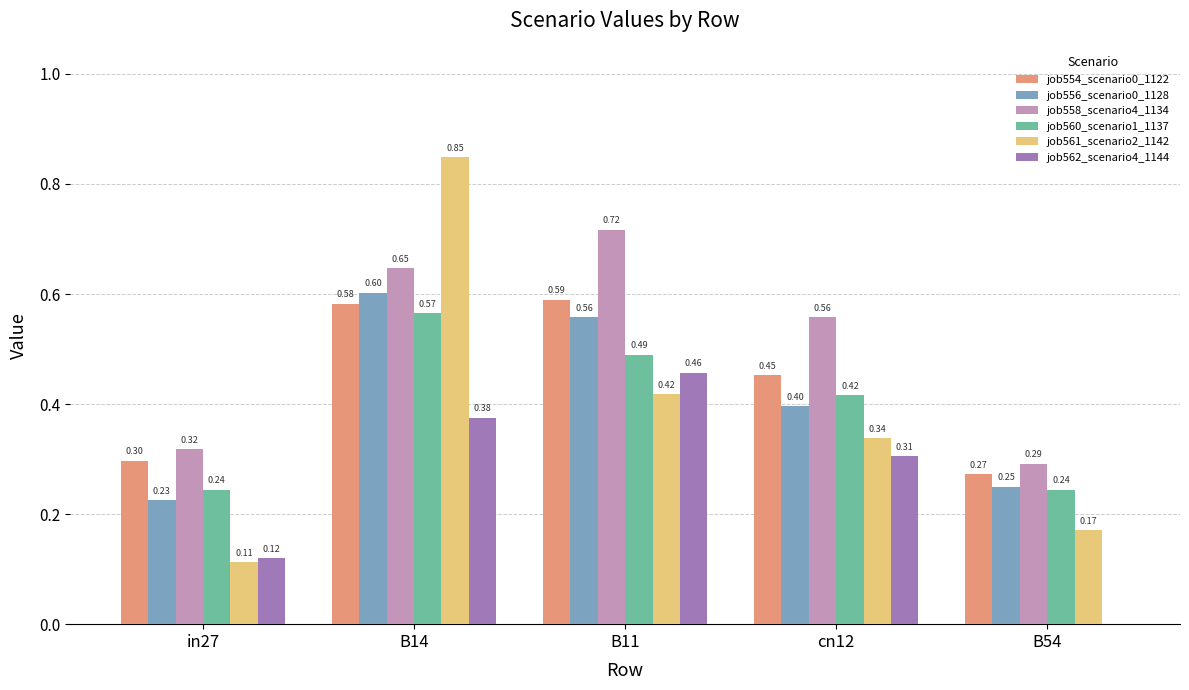

What is the sum of all job556_scenario0_1128 values?

2.0